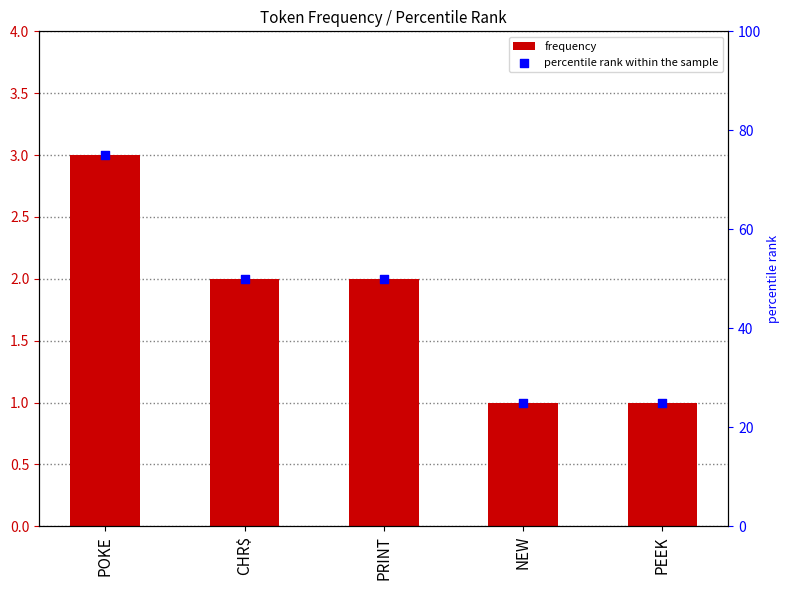

Which series has the largest total across all categories?

percentile rank within the sample